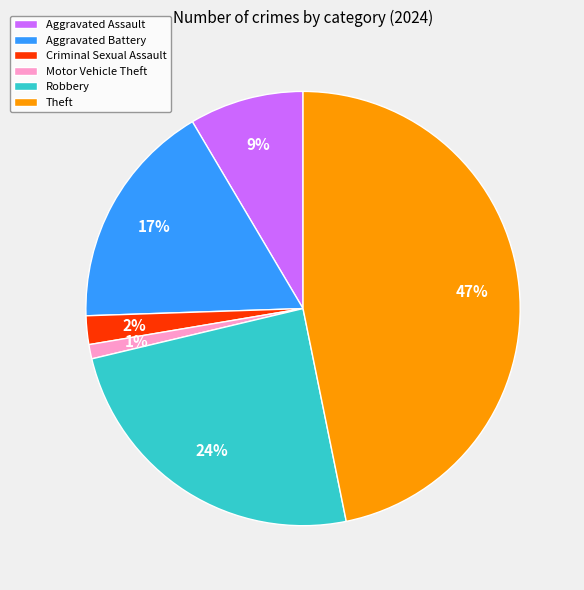

Does any single category account for the majority?

No